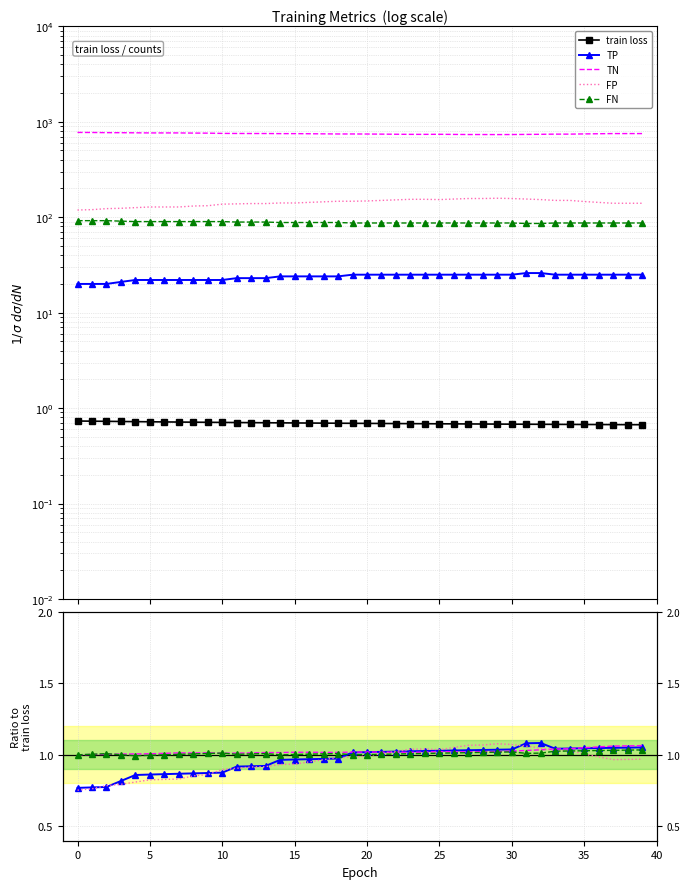

True or false: FP has a value of 1.0 at 17.

True